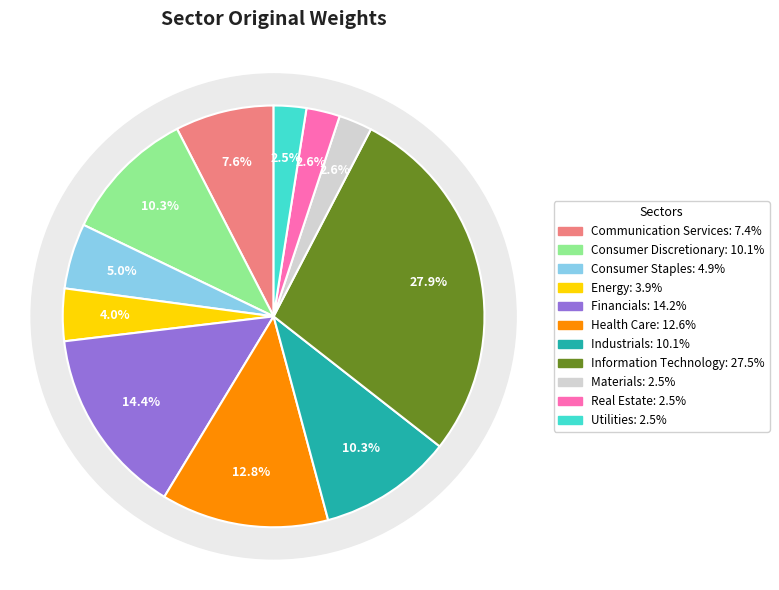

Does Financials represent more than half of the total?

No